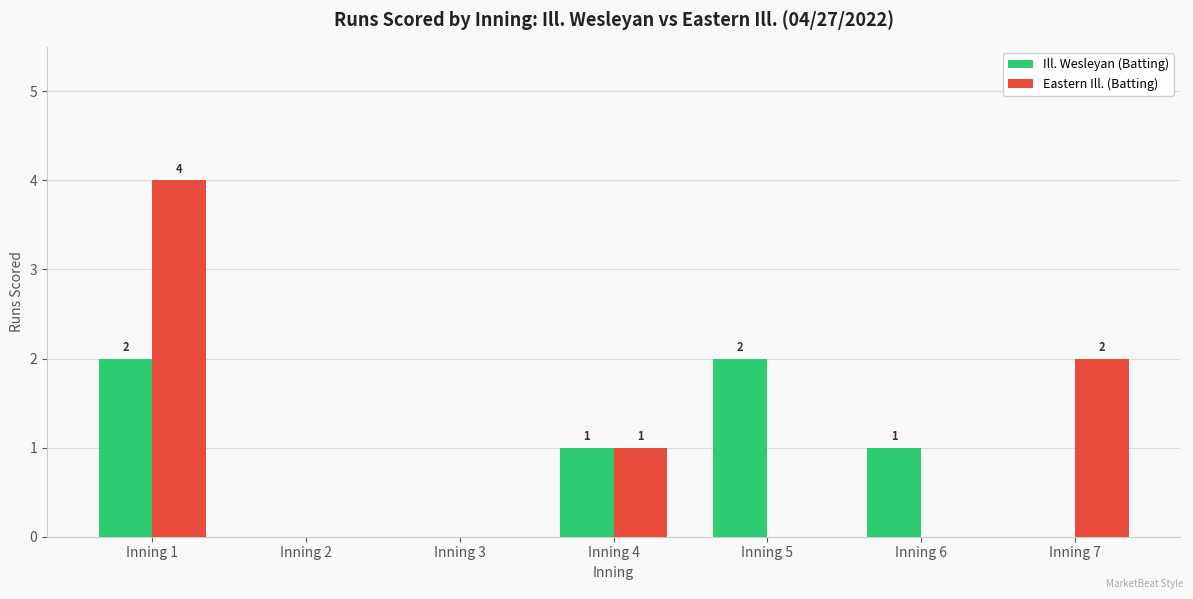

What are all the series names shown in the legend?

Ill. Wesleyan (Batting), Eastern Ill. (Batting)